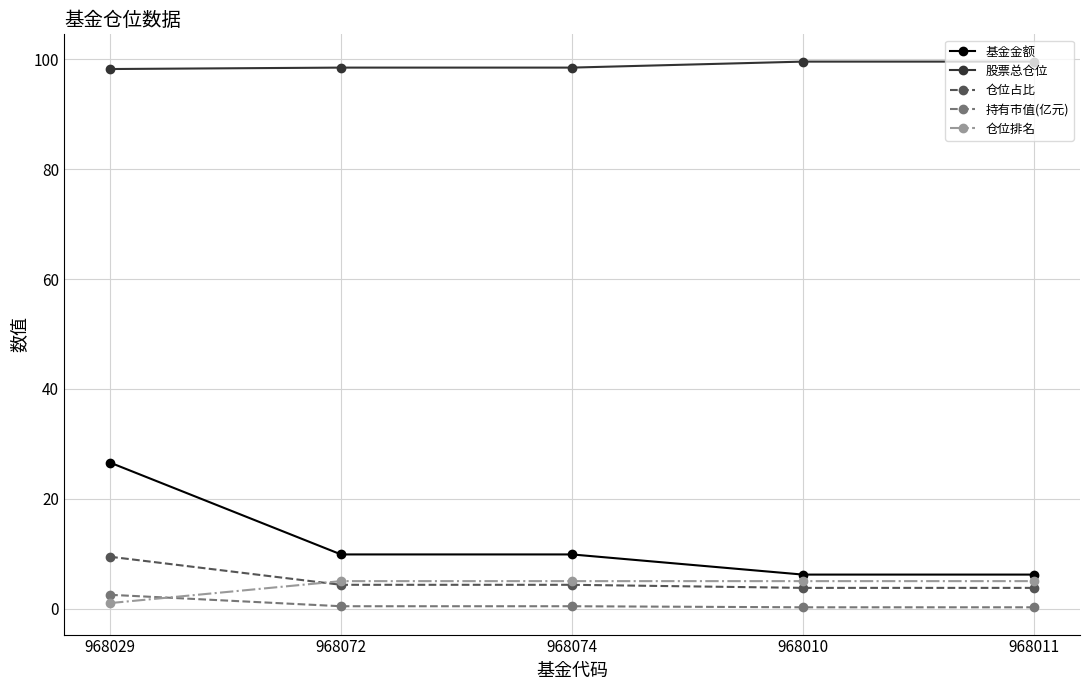

True or false: 基金金额 and 仓位排名 intersect in this chart.

False